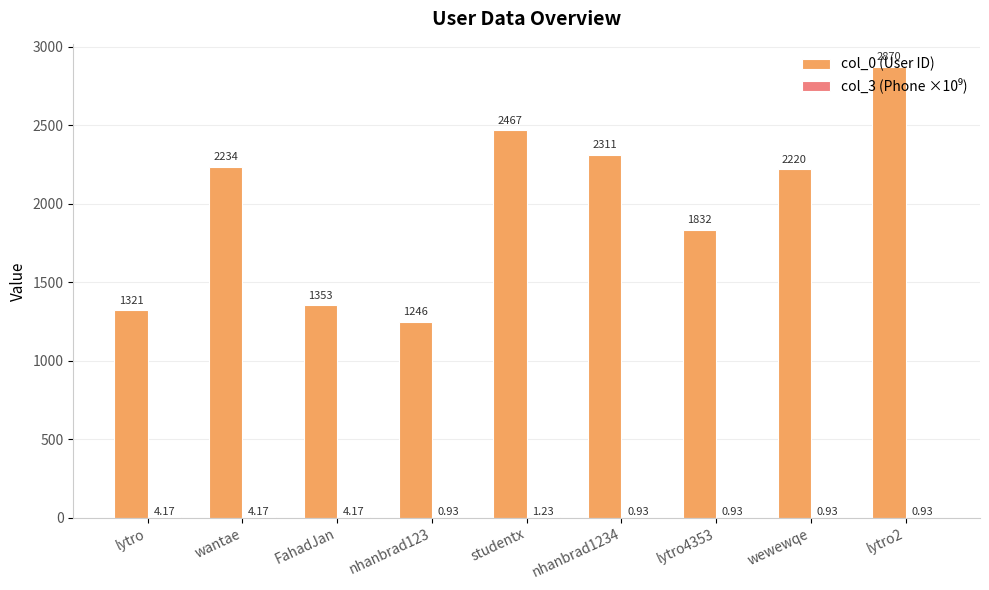

Which series has the largest total across all categories?

col_0 (User ID)